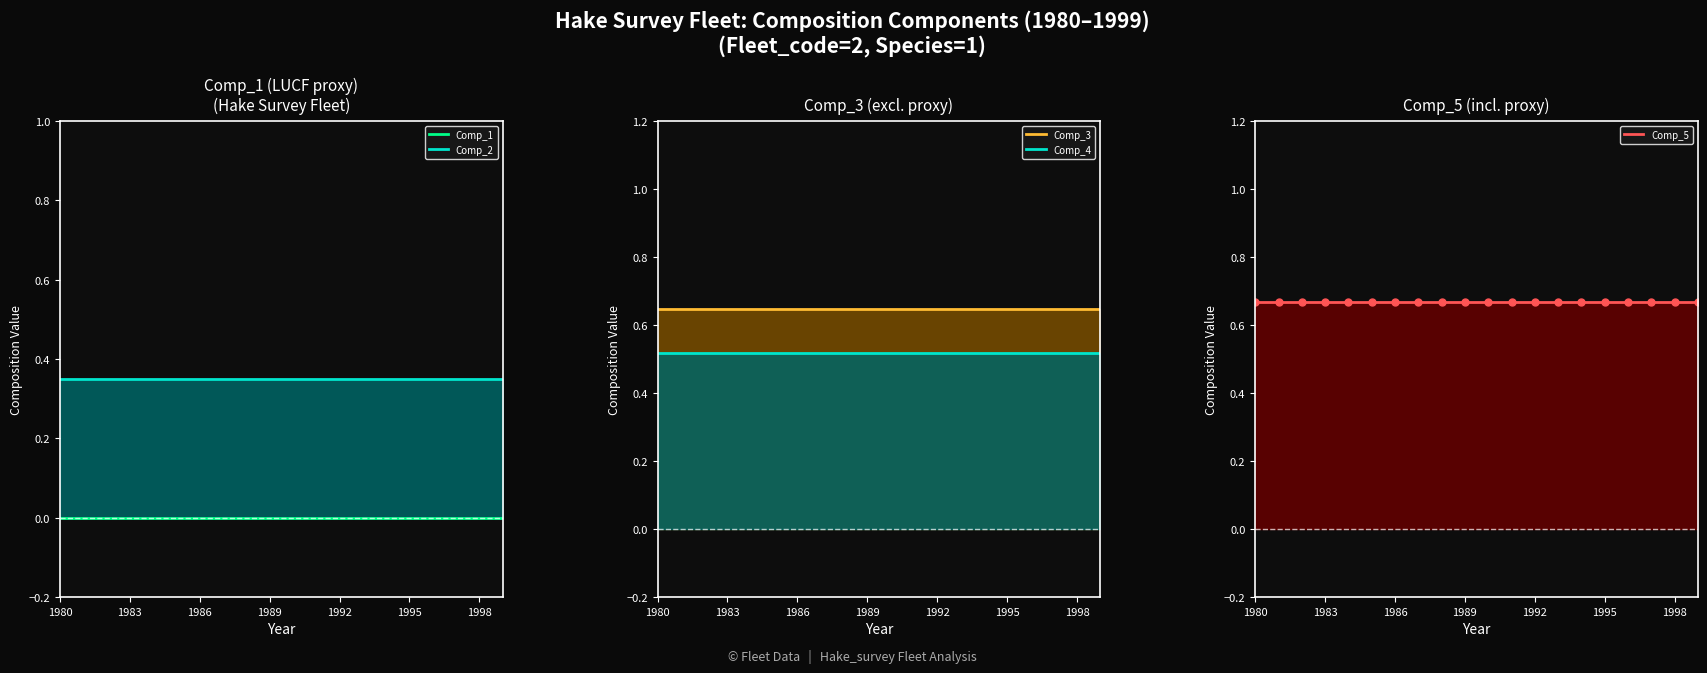

True or false: Comp_4 line and Comp_1 line cross at least once.

False